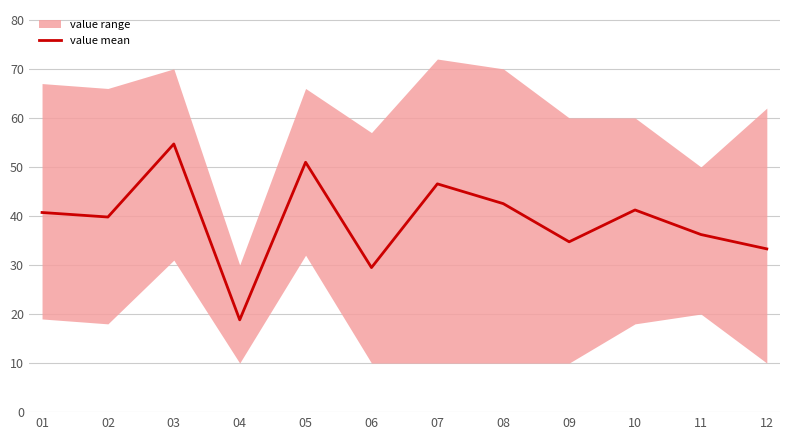

What is the value of the 11th point from the left?

36.2